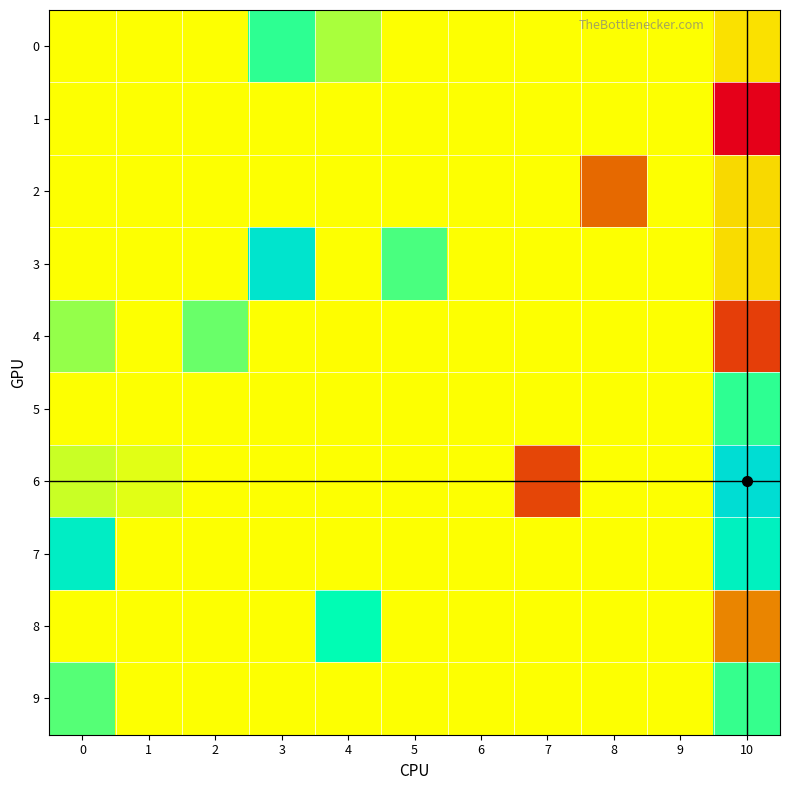

Which series has the largest range (max minus min)?

6